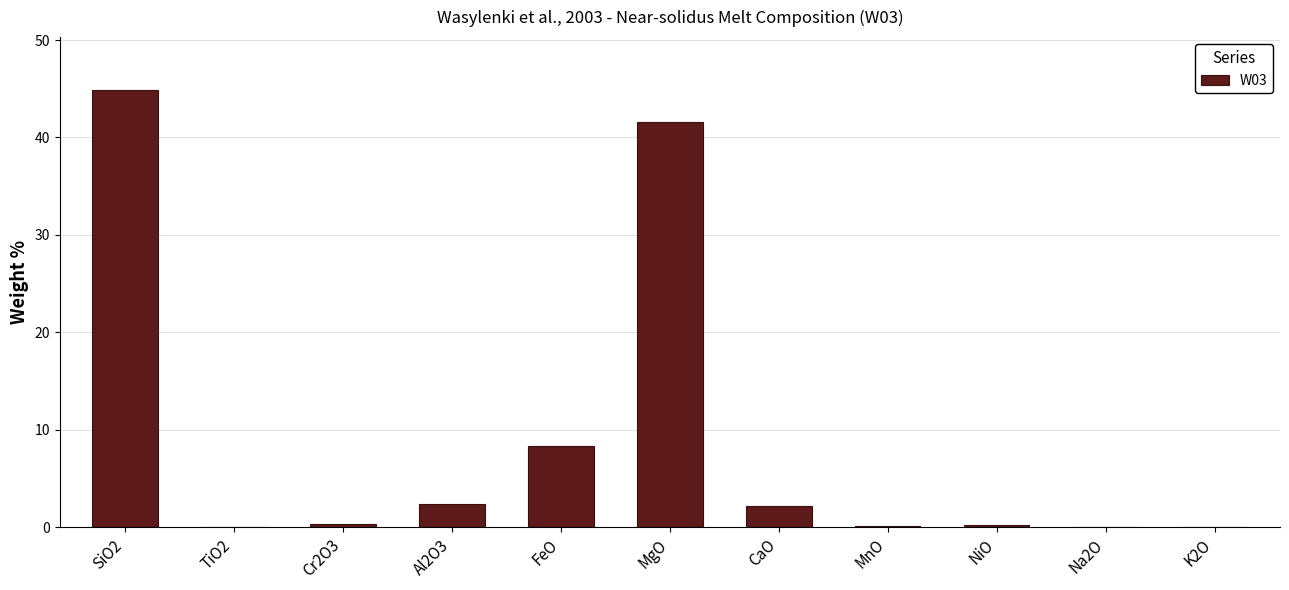

Which label corresponds to the largest value in the chart?

SiO2